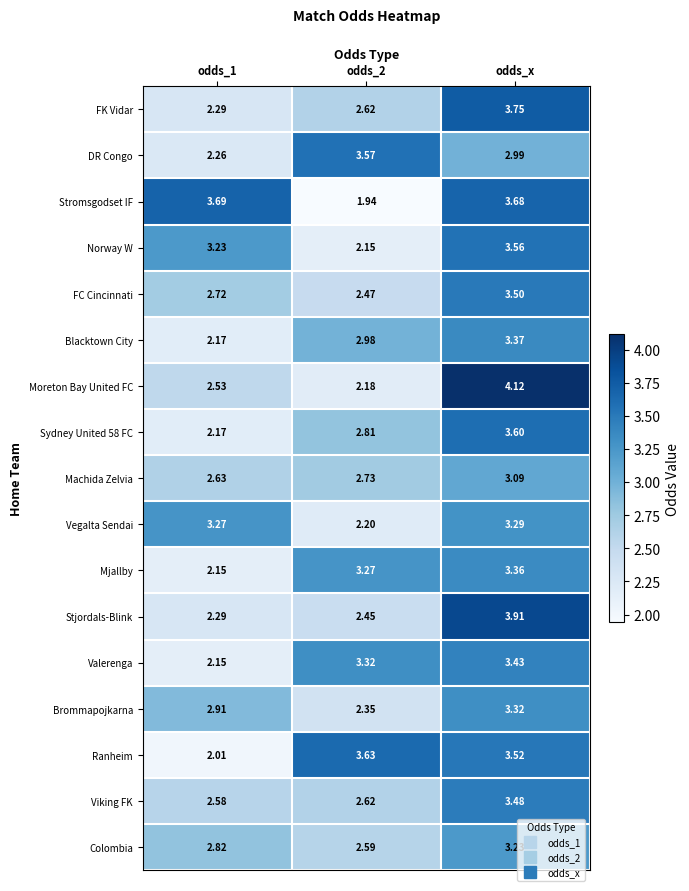

Which label corresponds to the largest value in the chart?

odds_x